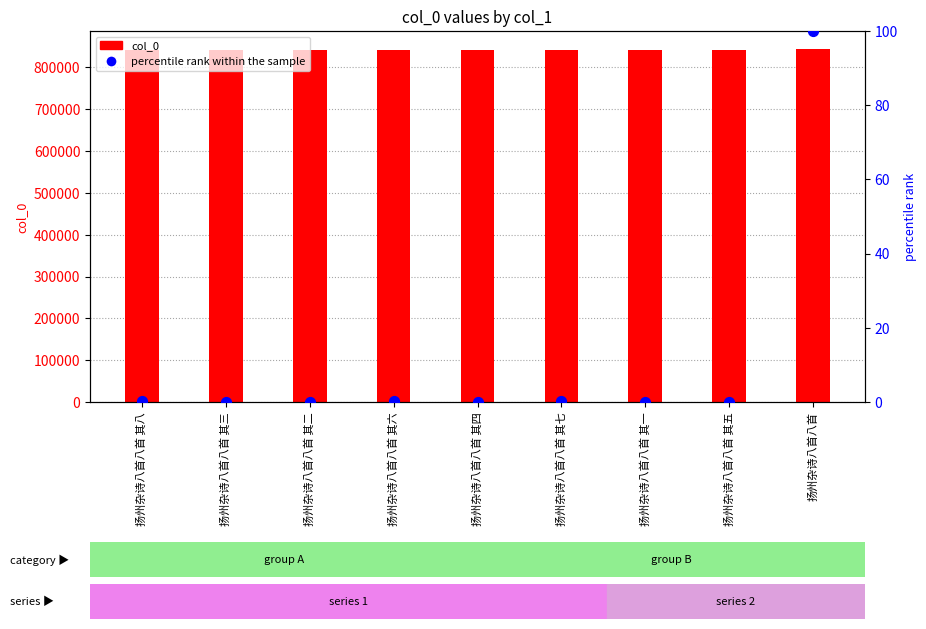

At which category is the sum across all series the highest?

扬州杂诗八首八首